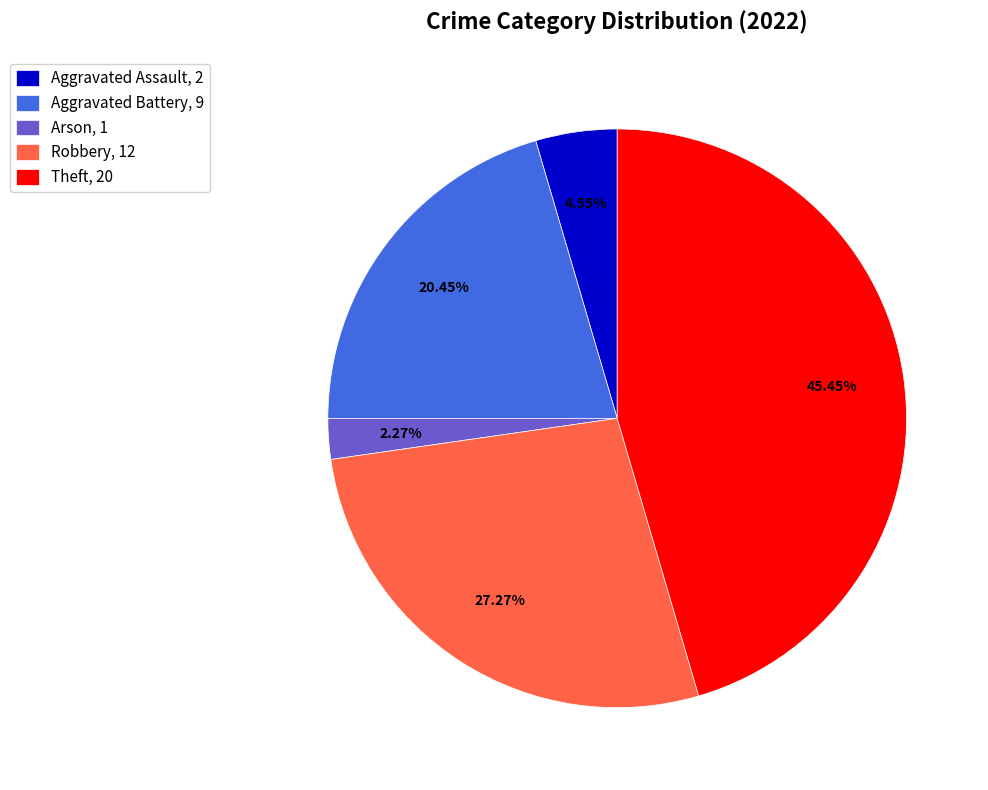

To the nearest percent, what is the difference between the largest and smallest slice percentages?

43%